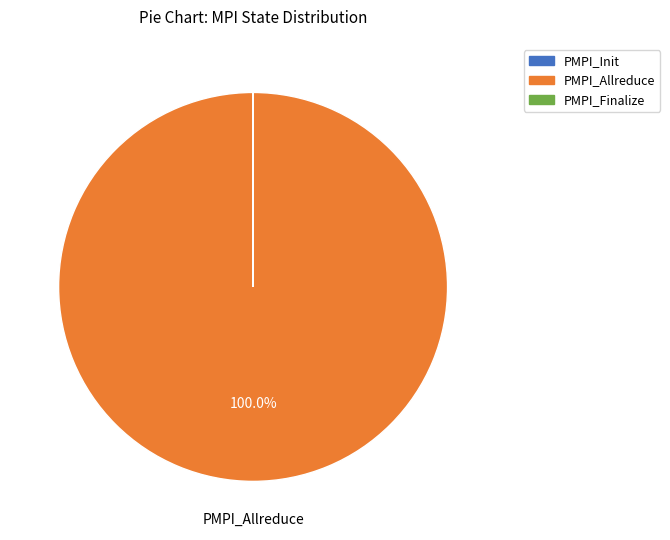

Which slice is the largest?

PMPI_Allreduce